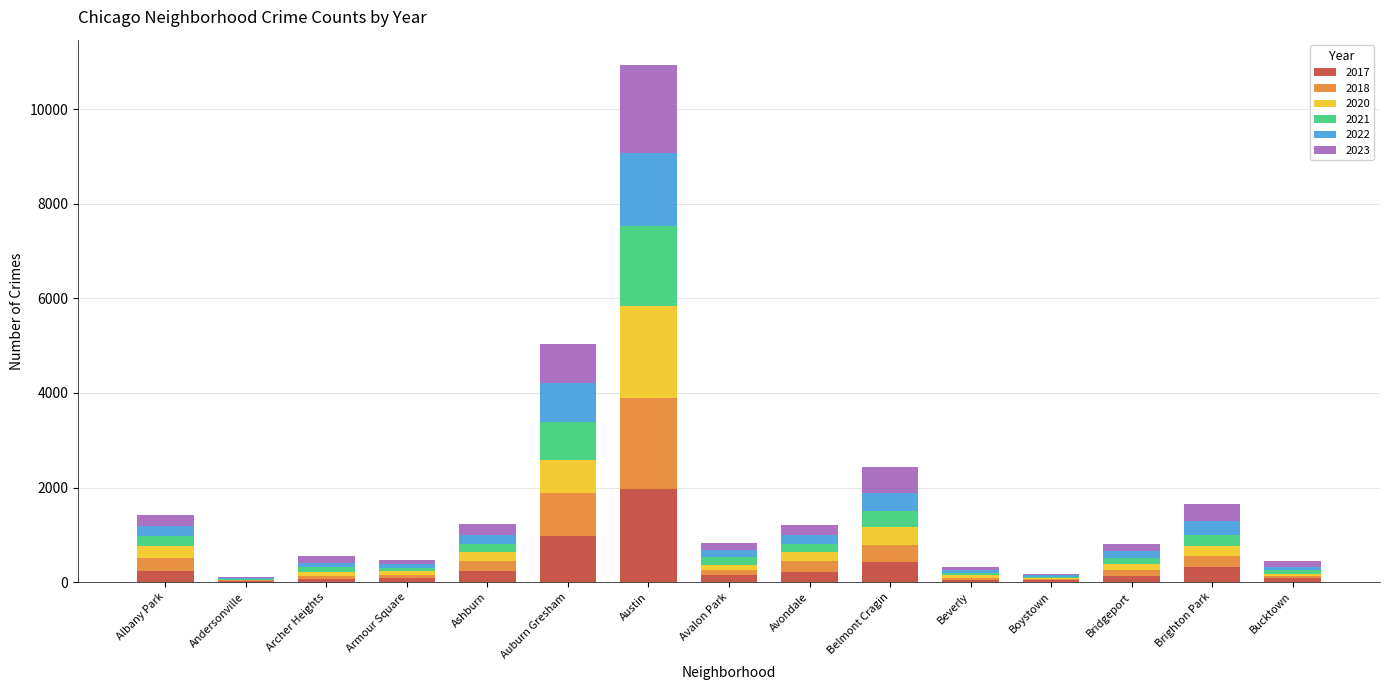

Which category has the highest value in the 2017 series?

Austin